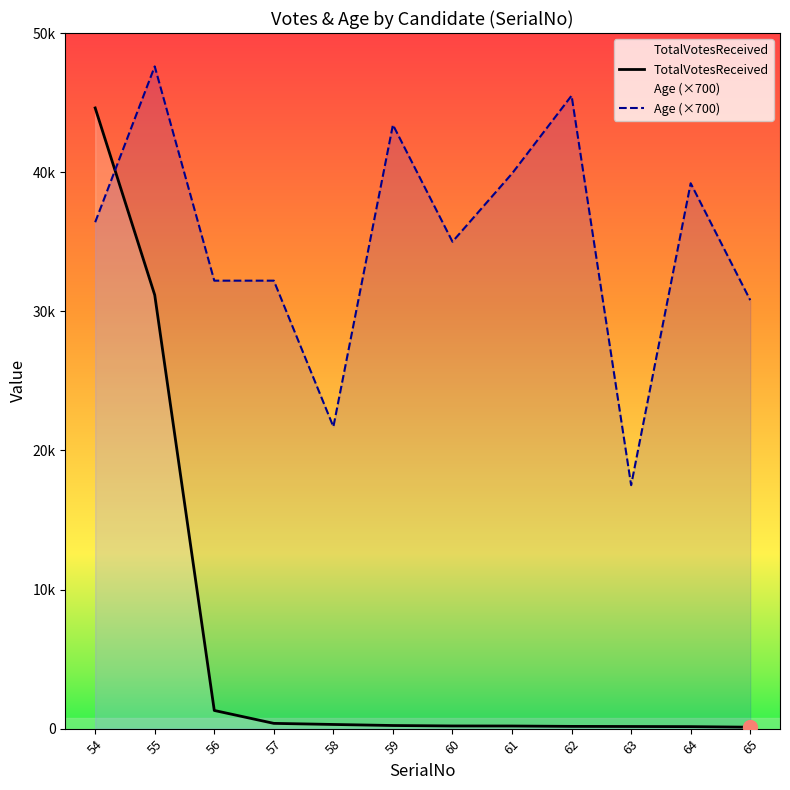

At how many categories does at least one series exceed 44591?

3